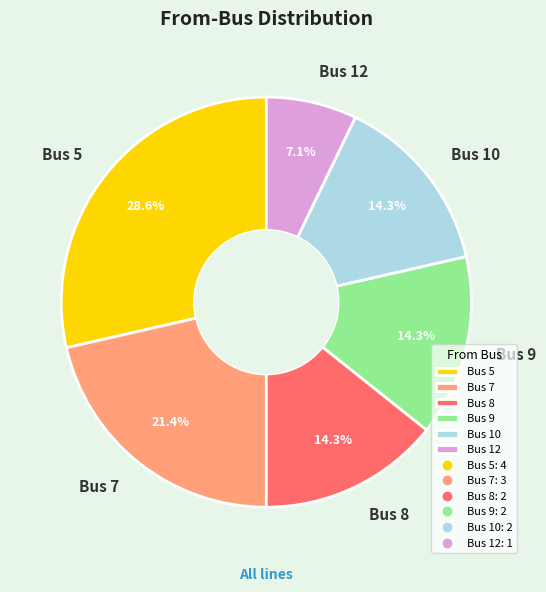

Approximately how many times larger is the value at Bus 8 compared to Bus 5?

0.5